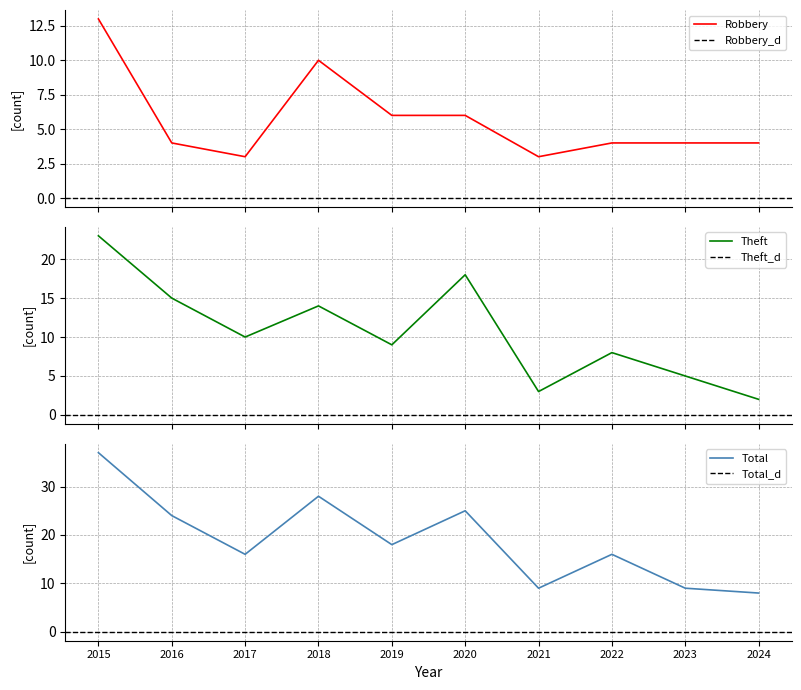

Reading right to left, list all the values displayed in this chart.

Robbery: 4	4	4	3	6	6	10	3	4	13
Theft: 2	5	8	3	18	9	14	10	15	23
Total: 8	9	16	9	25	18	28	16	24	37